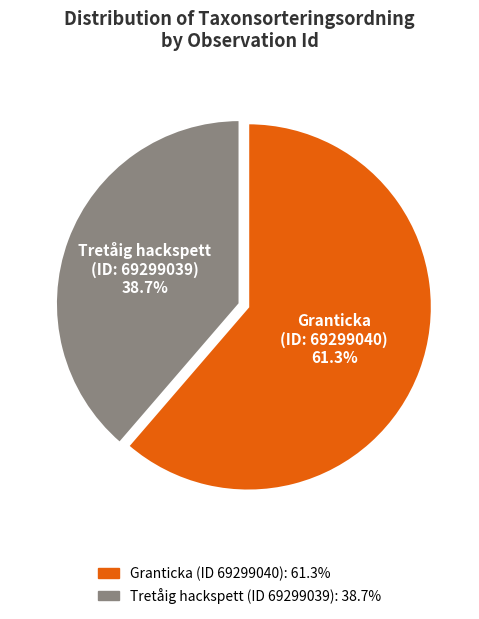

Count the number of slices in the pie.

2